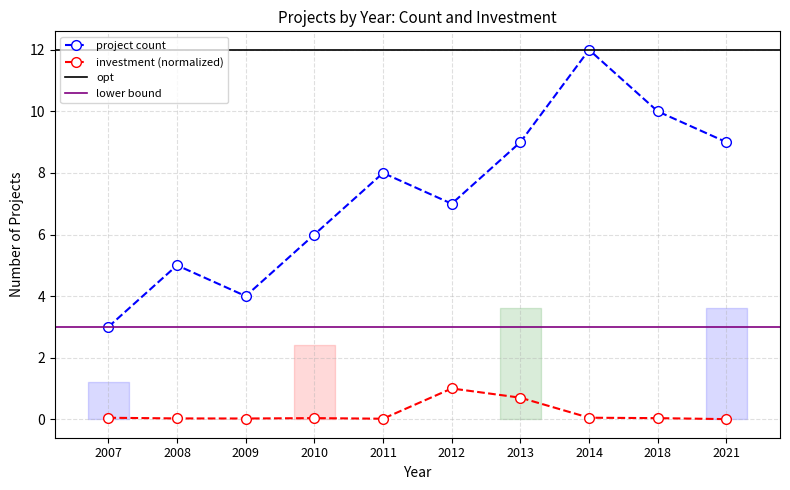

How many interior local valleys does the project count series have?

2